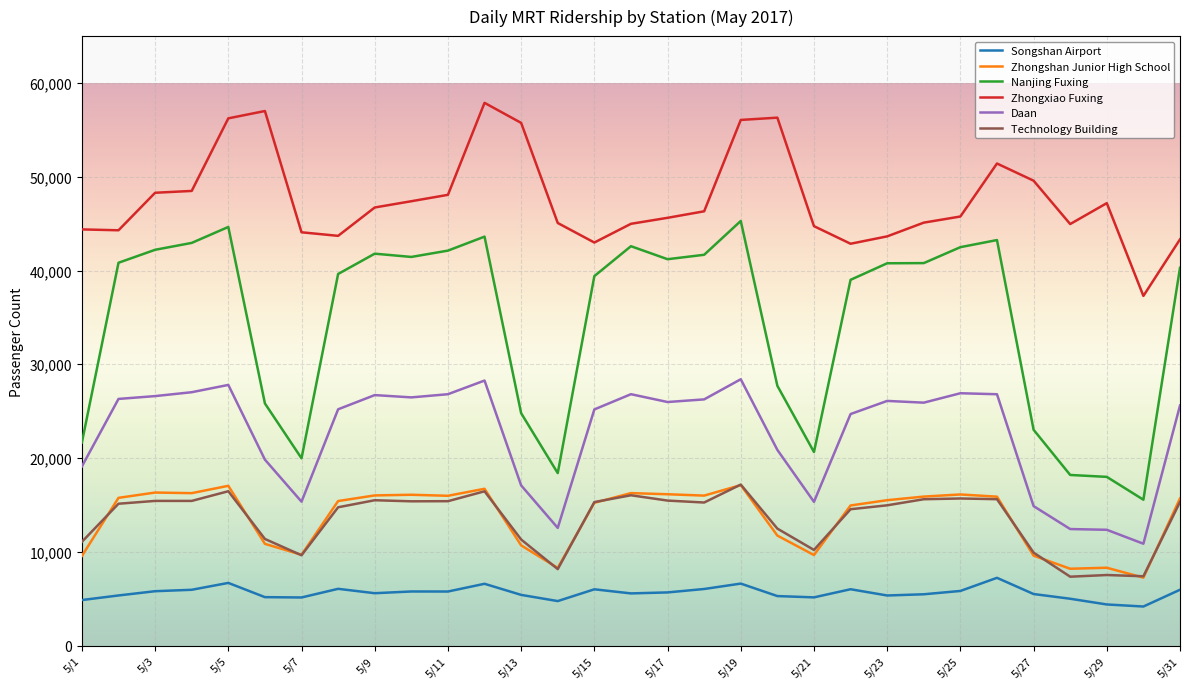

Which series has the largest range (max minus min)?

Nanjing Fuxing